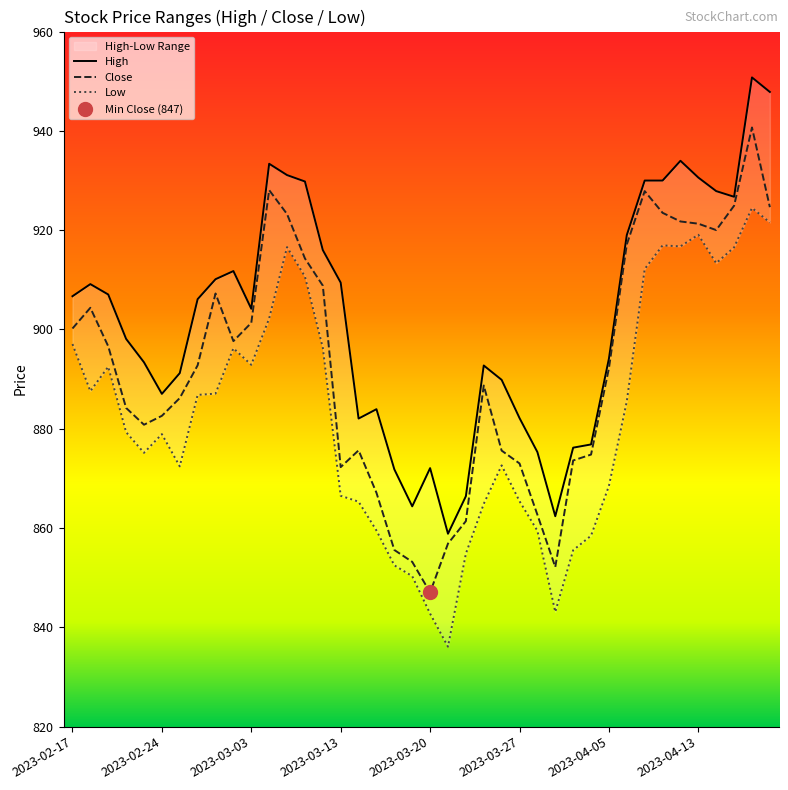

Between 2023-03-21 and 2023-03-29, which series saw the biggest shift?

Low